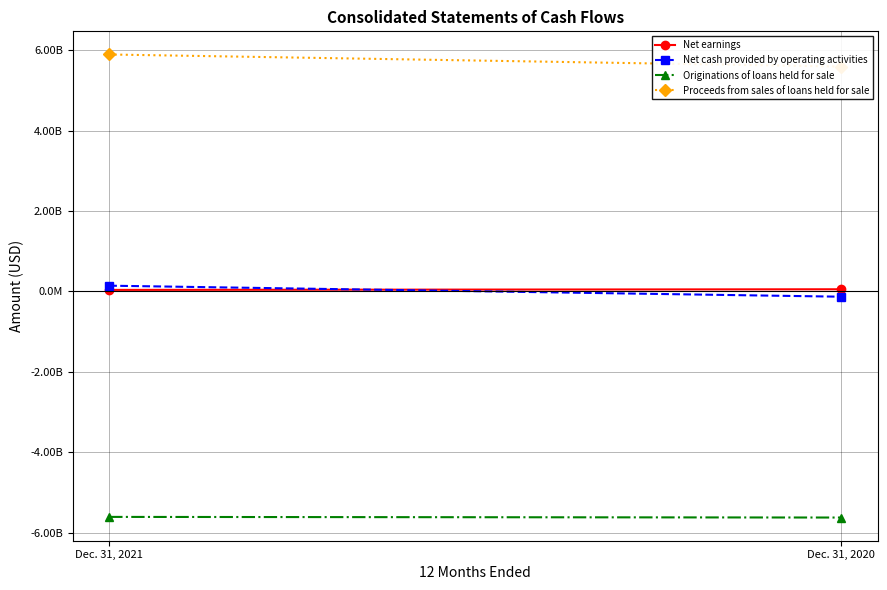

What is the maximum value shown in the chart?

5900076766